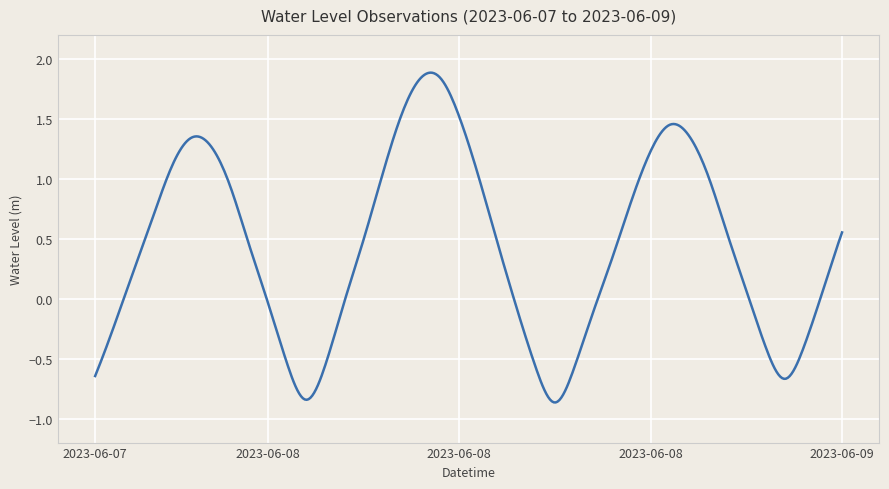

What is the difference between the second highest and minimum values?

2.7